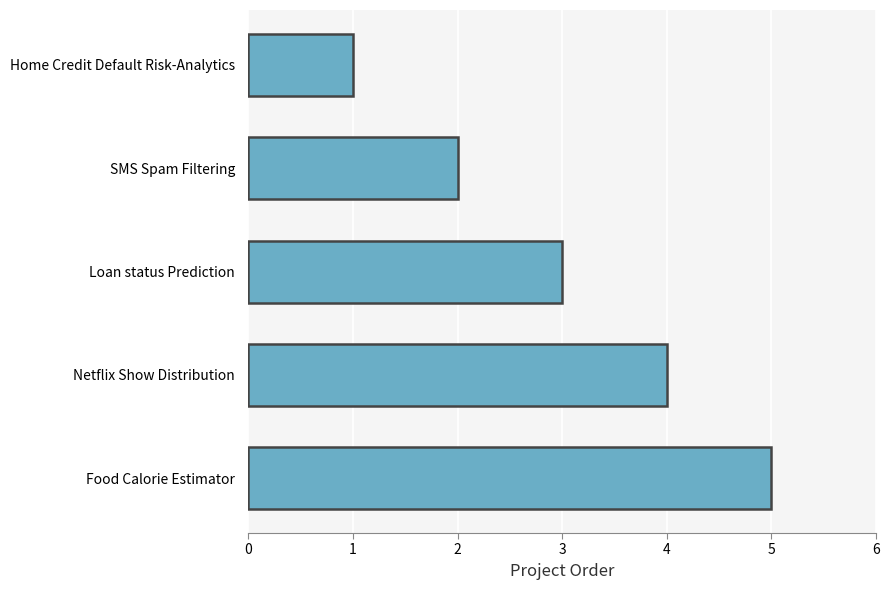

Where is the data nearest to the value 3?

Loan status Prediction